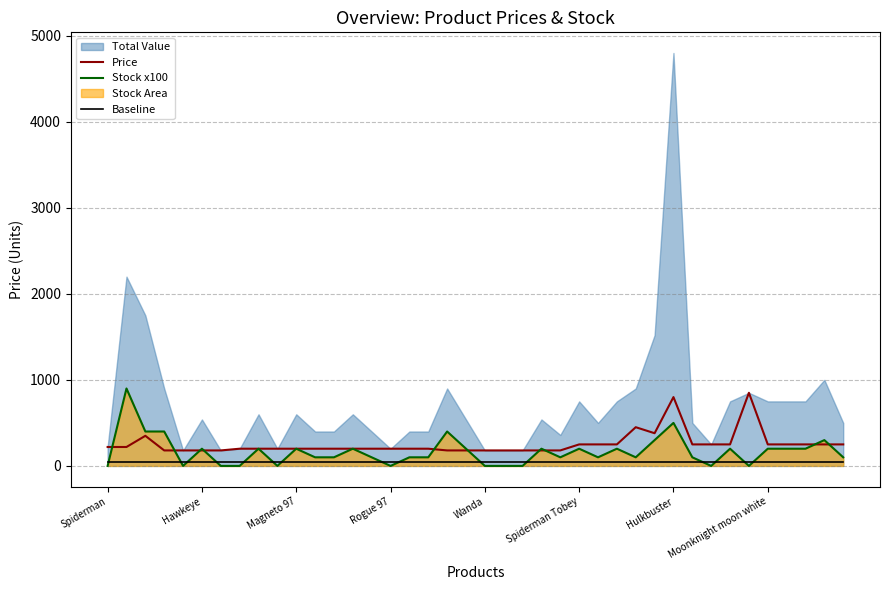

Read the Baseline value at Spiderman Tobey.

50